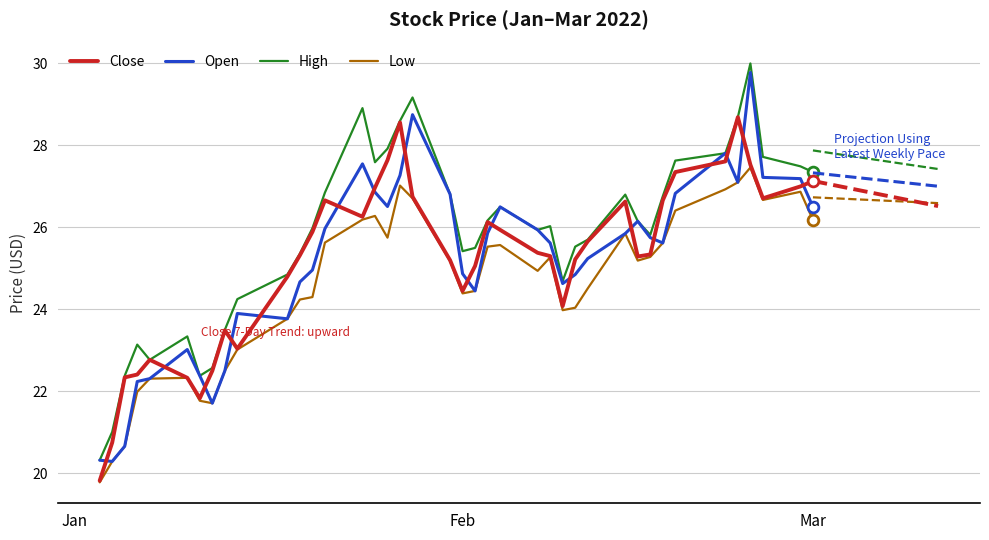

What is the minimum value for Close?

19.8